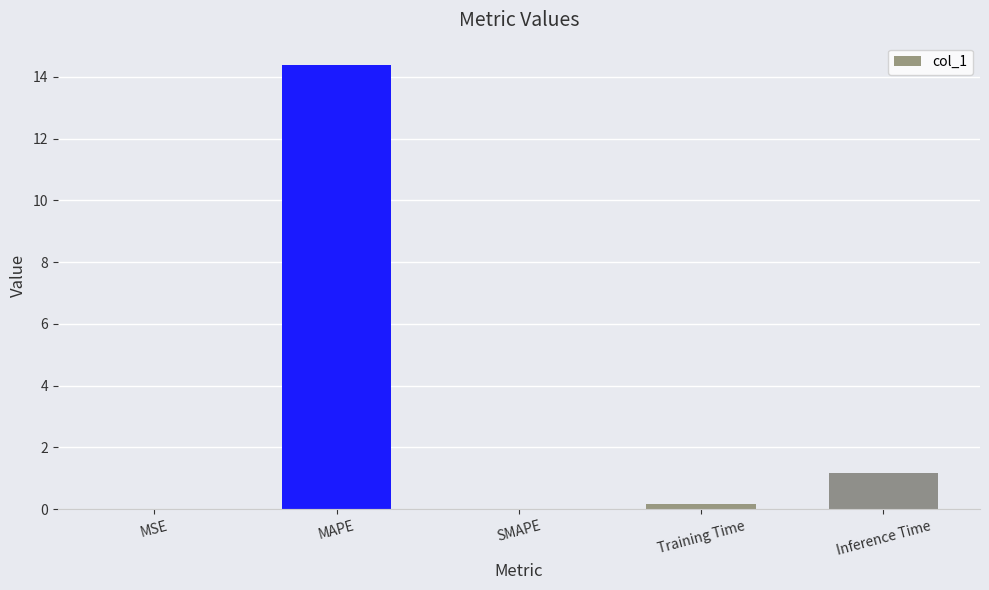

Are the bars horizontal?

No